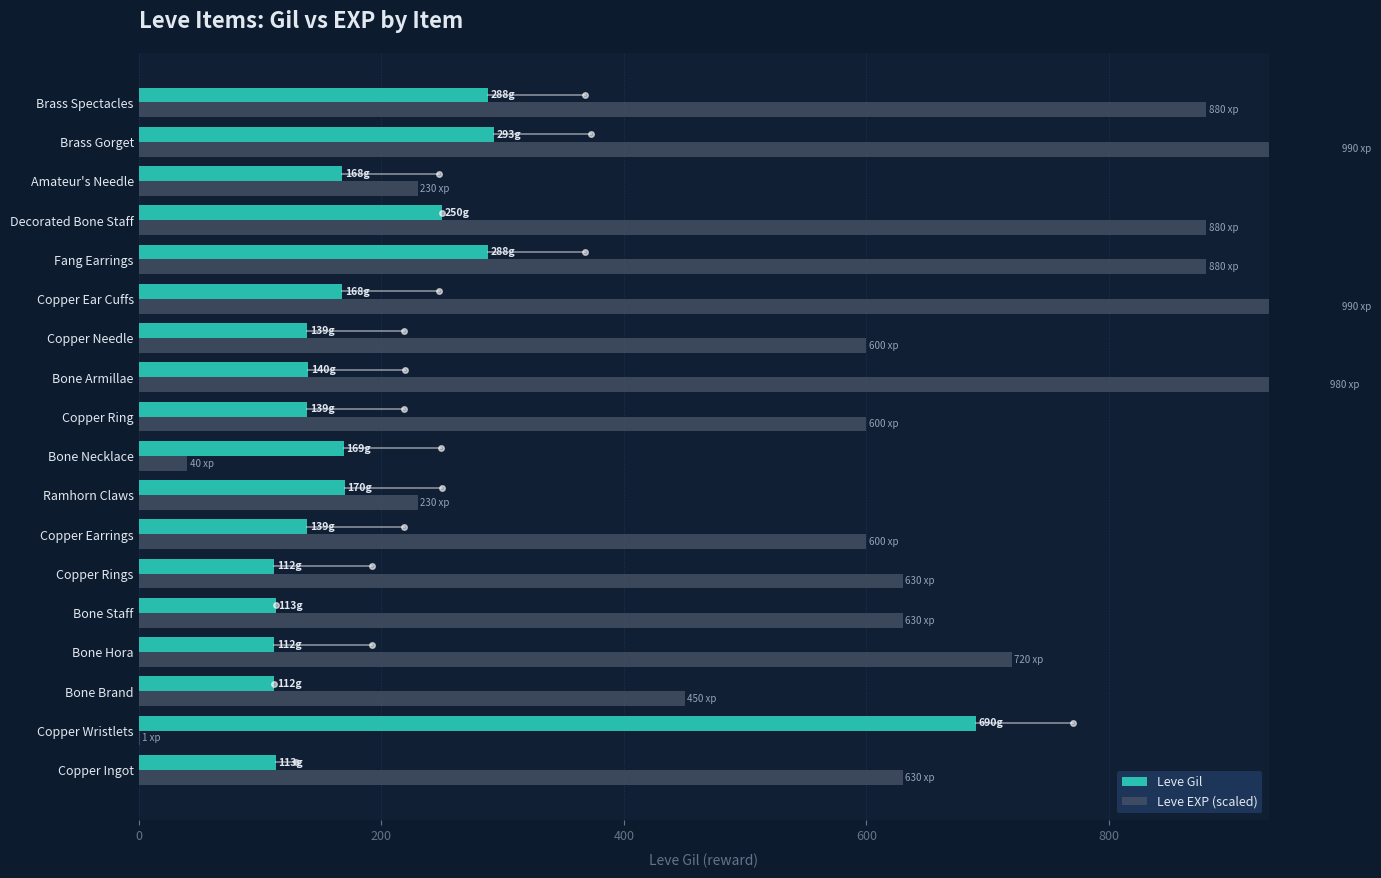

What are all the series names shown in the legend?

Leve Gil, Leve EXP (scaled)